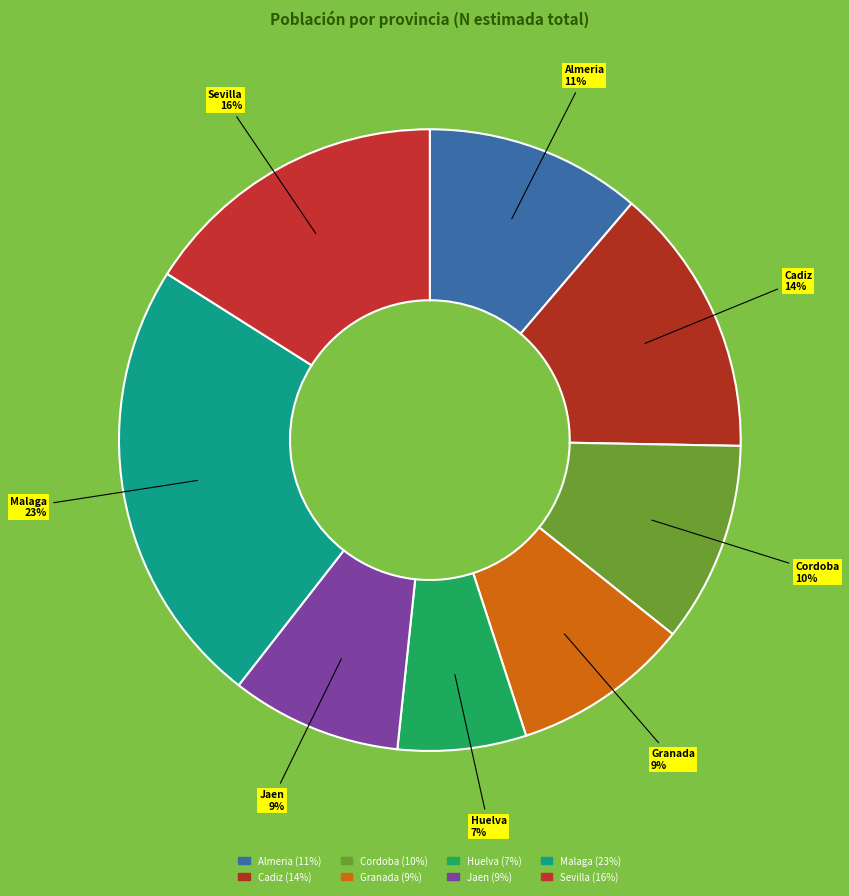

To the nearest percent, what is the average slice percentage?

12%